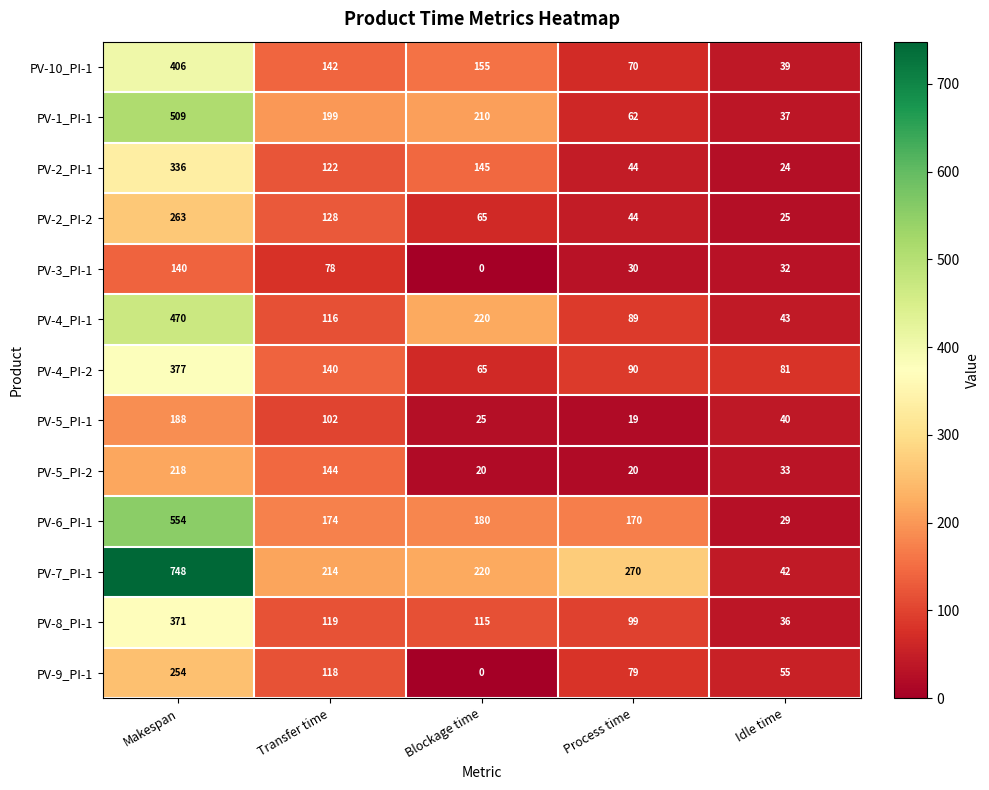

How many data points does each series have?

5